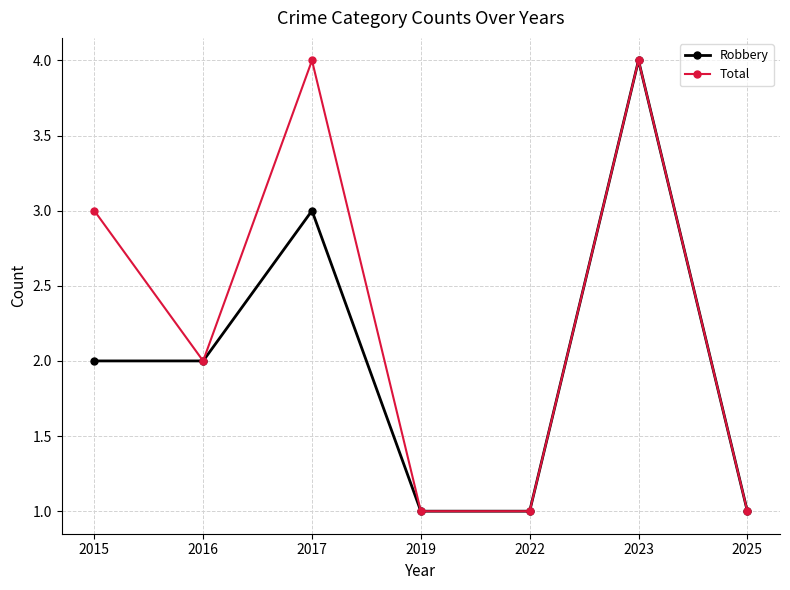

At which category is the sum across all series the highest?

2023